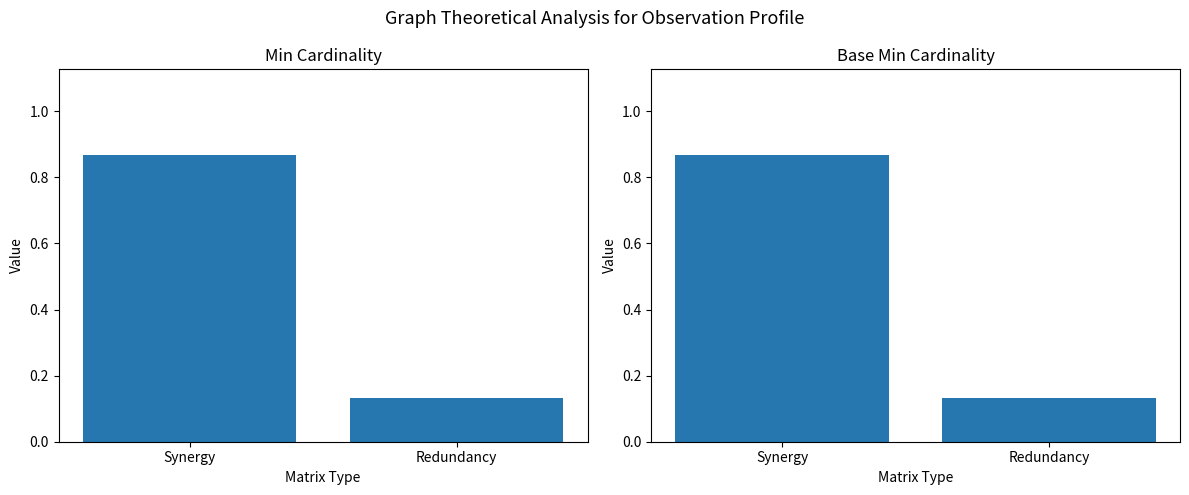

Reading right to left, extract all data points from this chart.

Min: 0.1	0.9
Base Min: 0.1	0.9